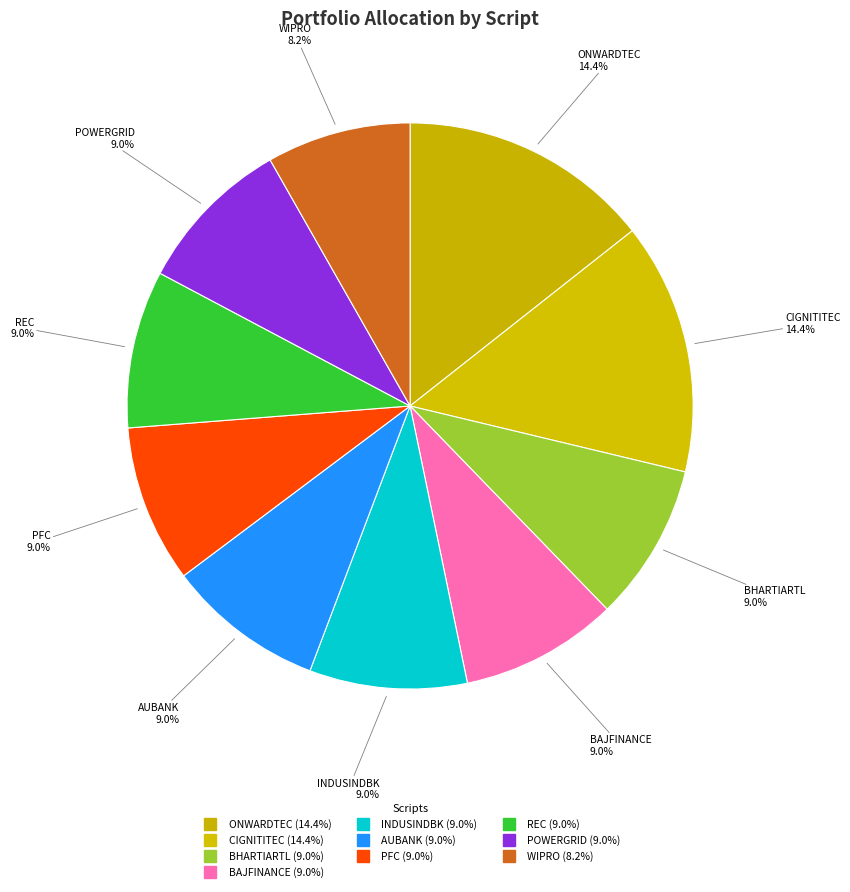

Which slice is the largest?

ONWARDTEC